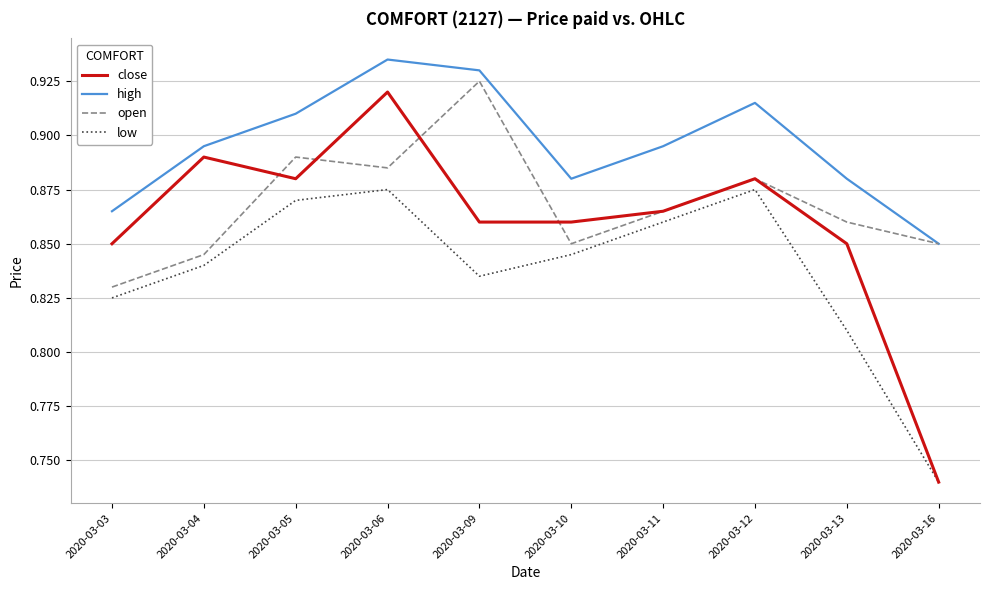

The value of close at 2020-03-06 is 1.5. True or false?

False